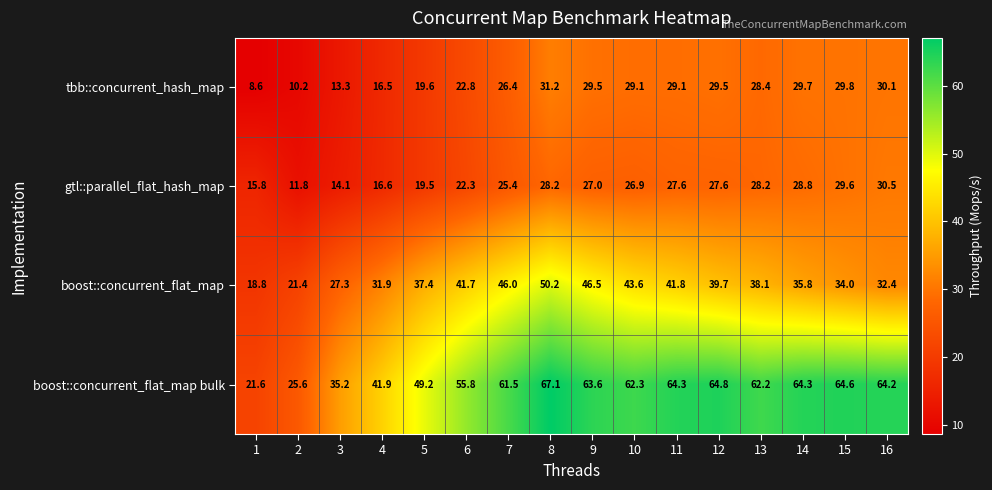

Which category has the highest value across all series?

8